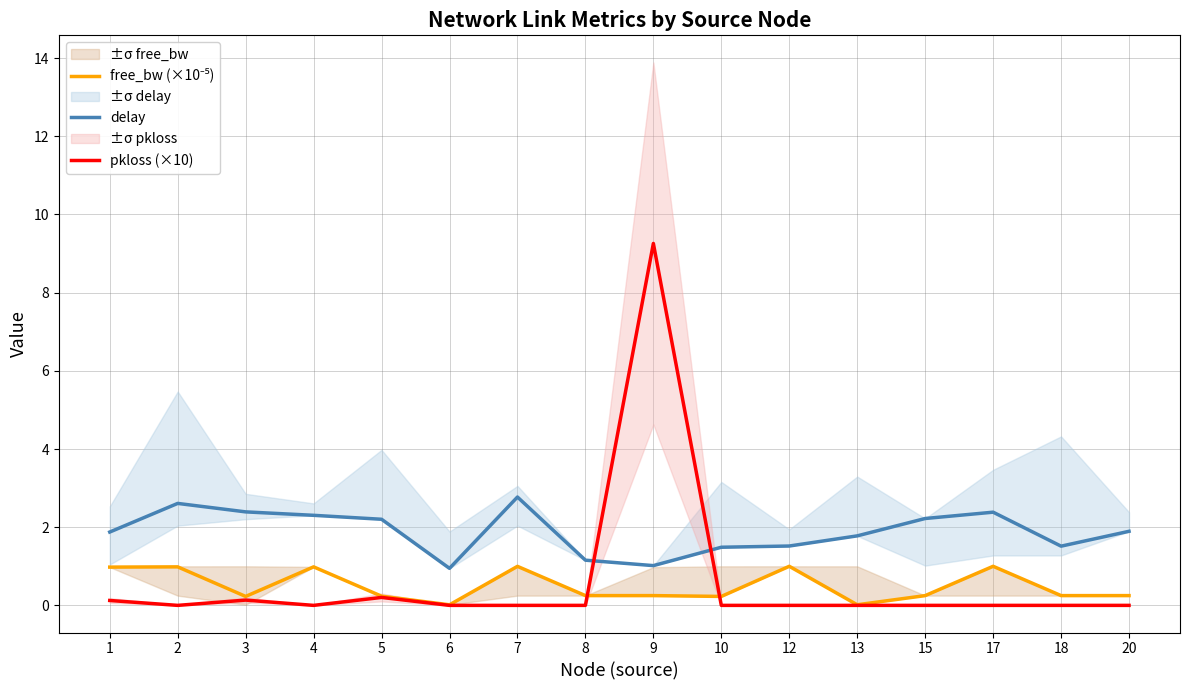

True or false: delay and pkloss (×10) intersect in this chart.

True